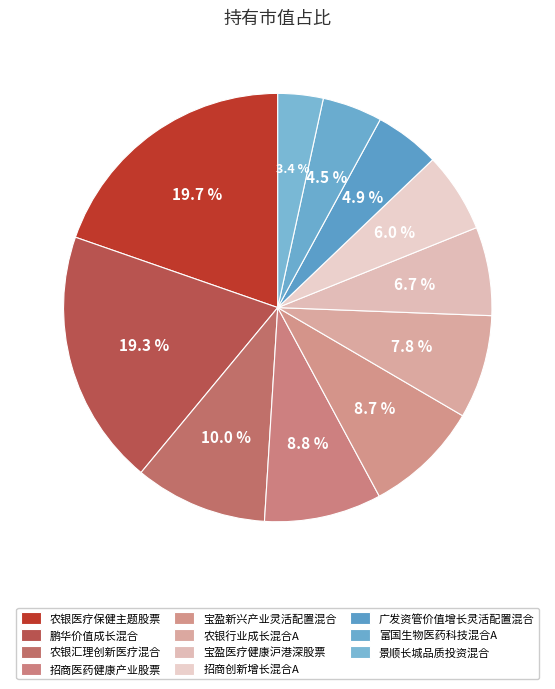

Count the number of slices in the pie.

11